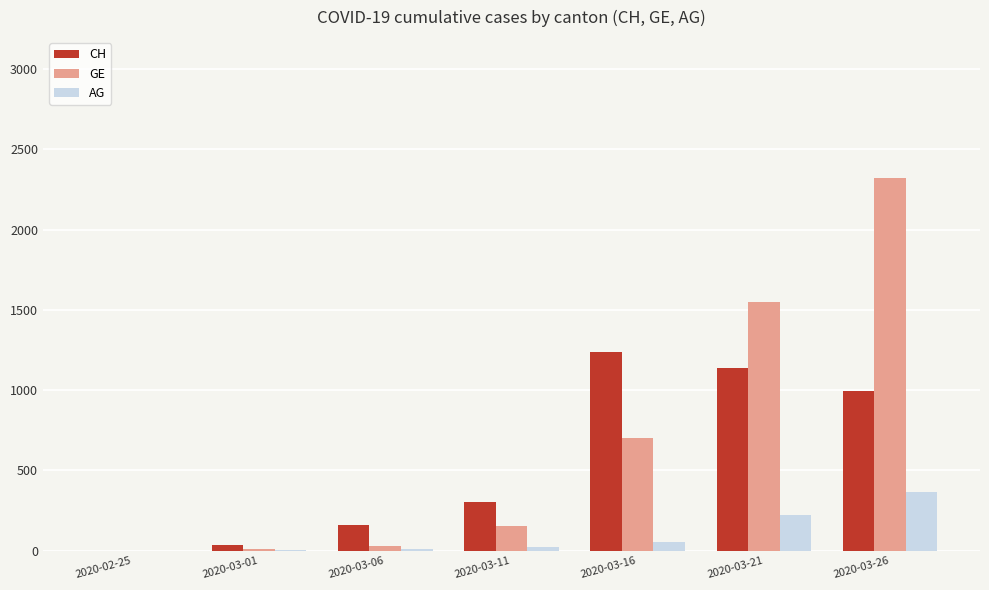

Count the number of data series in this chart.

3